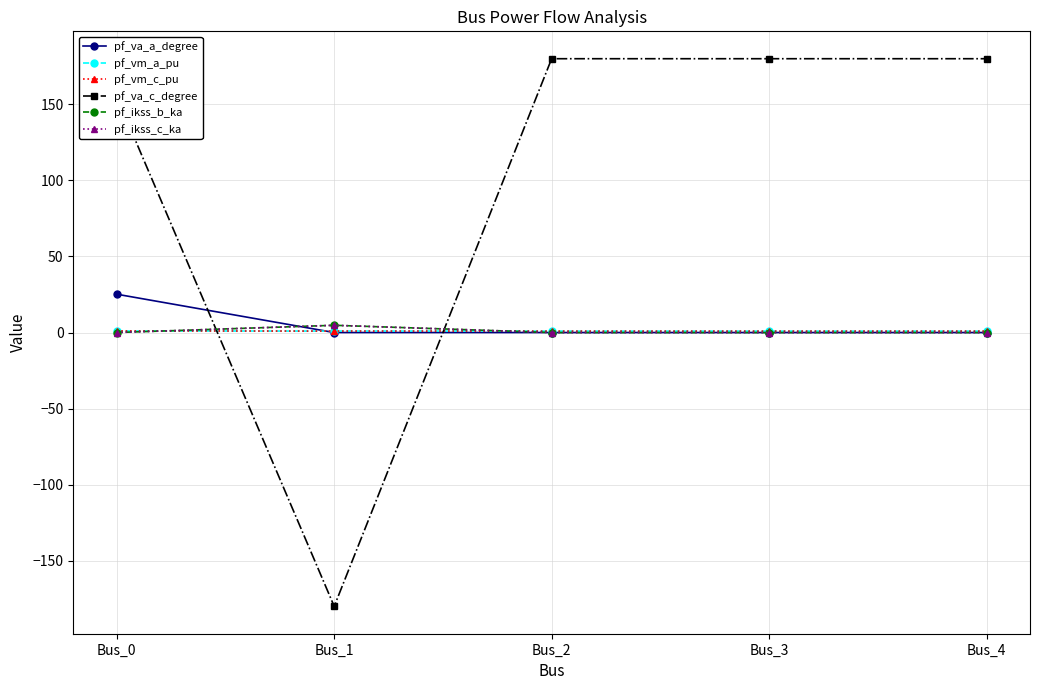

What is the value of the pf_vm_c_pu point at the 3rd from the left?

1.0